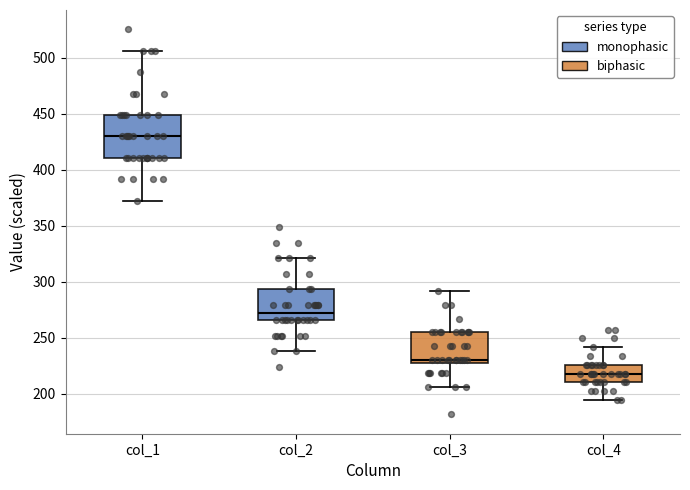

Reading left to right, read every box against the y-axis: the position of its median line, the range the box covers, and the ends of its whiskers. The values are not printed on the chart, so give them approximately, as read against the axis.

col_1: median 430, box 410 to 450, whiskers 370 to 505
col_2: median 270, box 265 to 295, whiskers 240 to 320
col_3: median 230, box 225 to 255, whiskers 205 to 290
col_4: median 220, box 210 to 225, whiskers 195 to 240